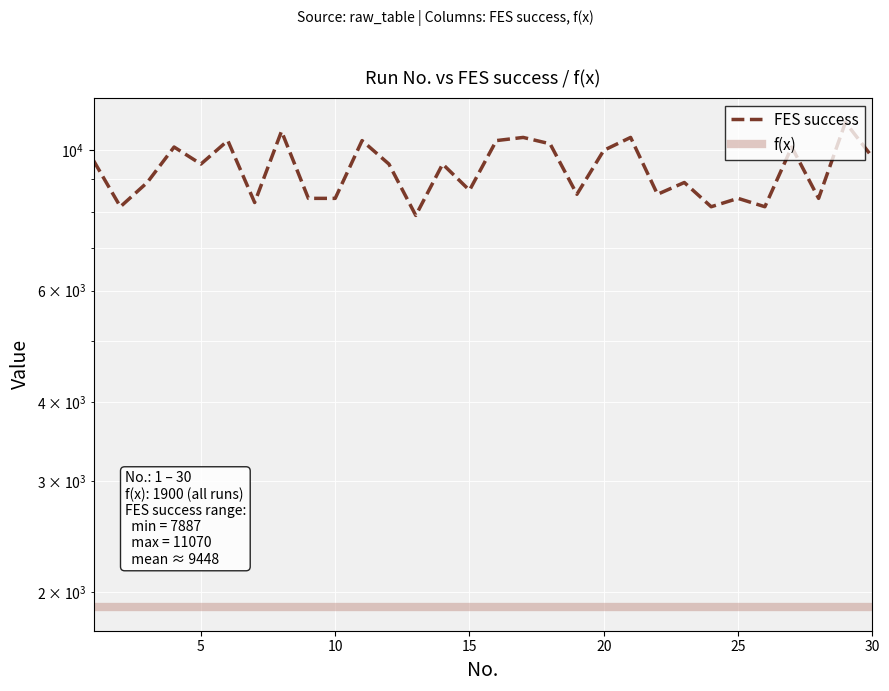

How many interior local peaks does the FES success series have?

11